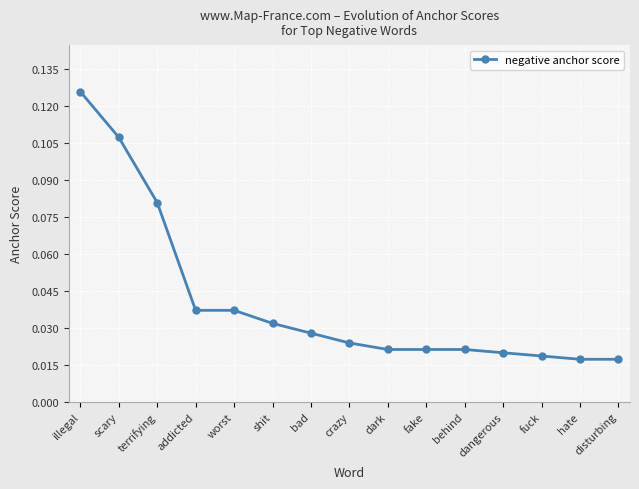

What is the label of the 2nd point from the right?

hate